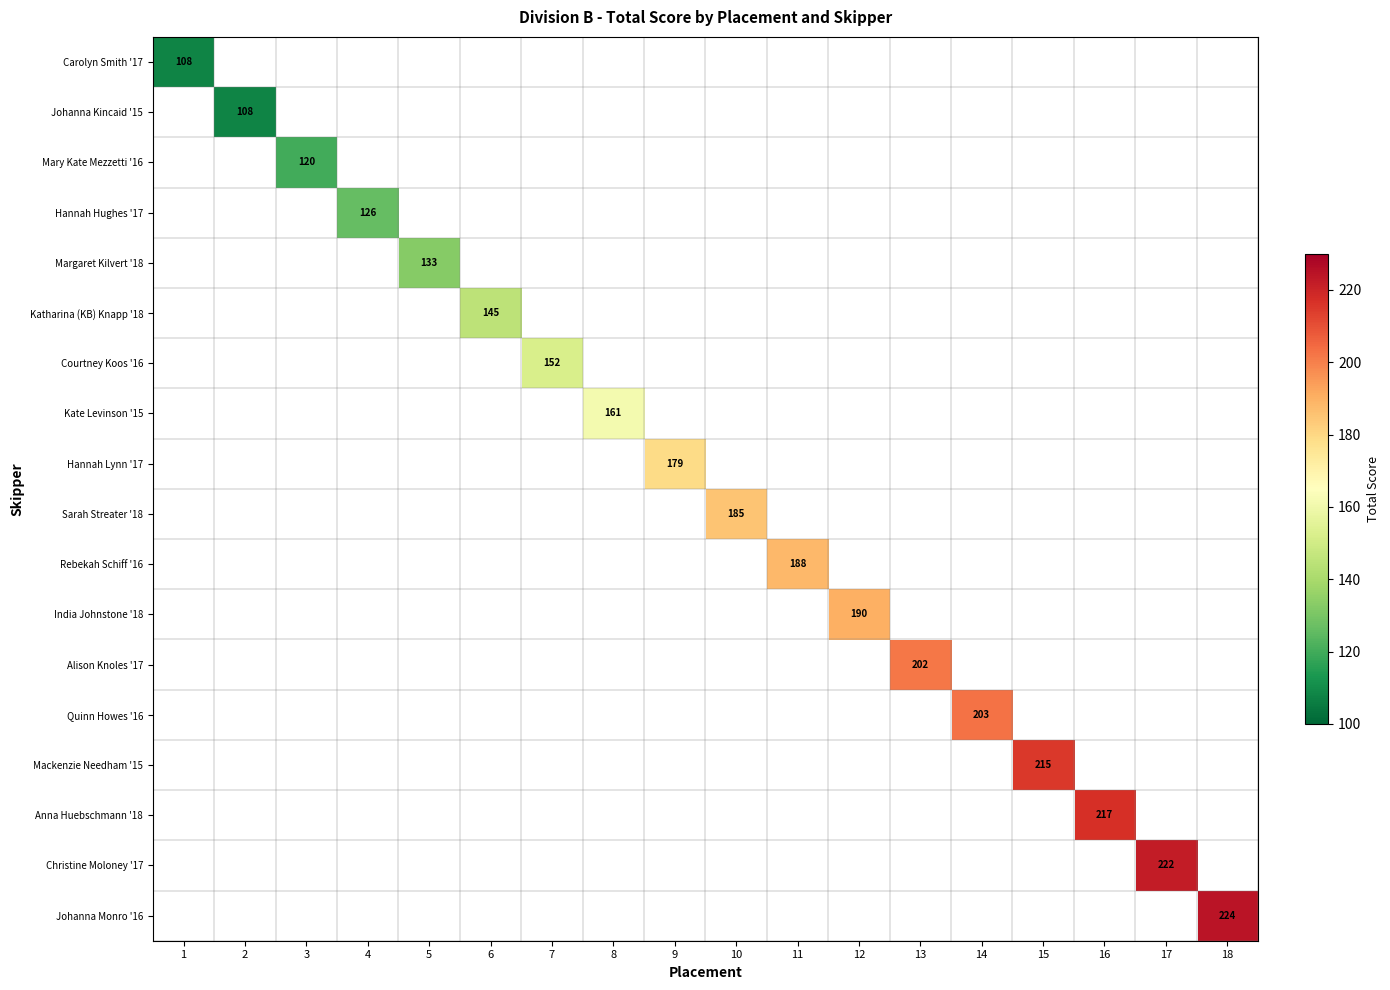

Is the value of Margaret Kilvert '18 at 15 greater than the value of Johanna Kincaid '15 at 8?

No